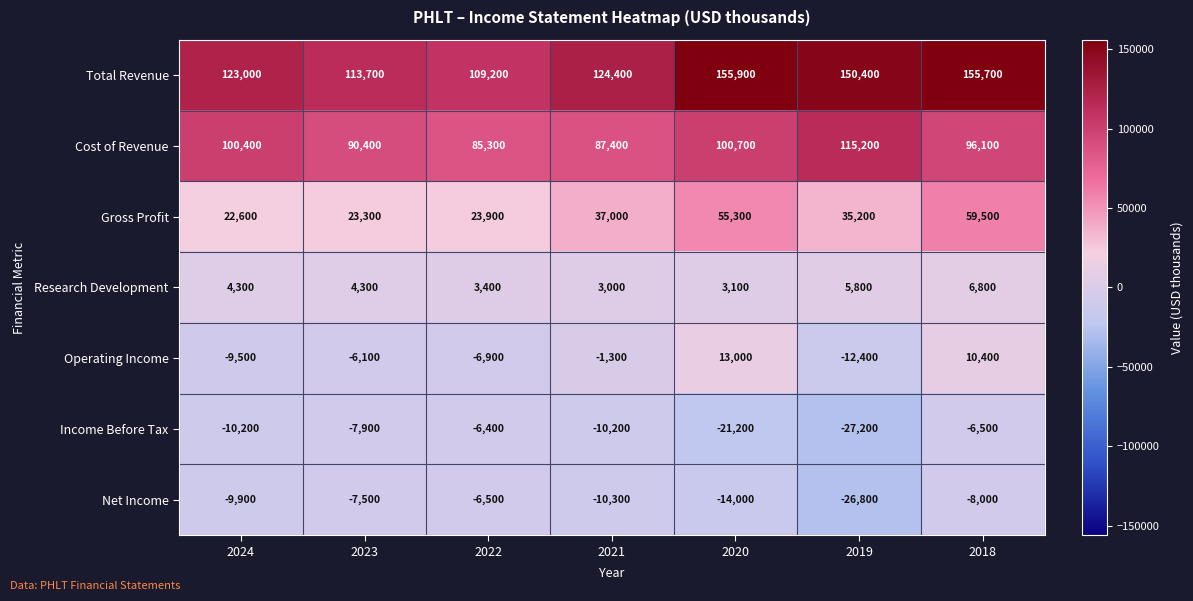

What is the maximum value shown in the chart?

155900